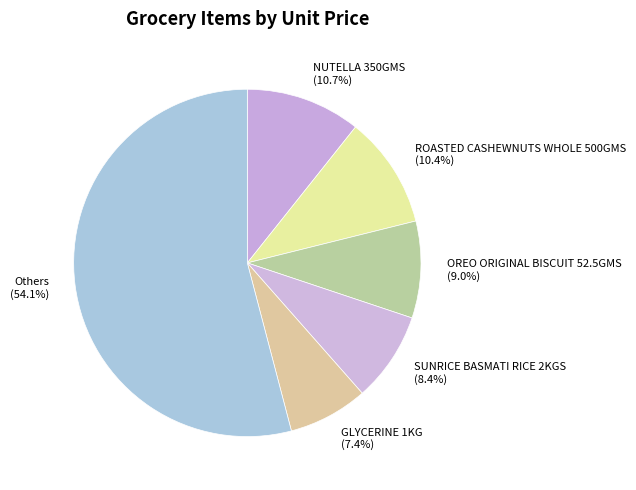

Is there any slice that represents more than half of the pie?

Yes